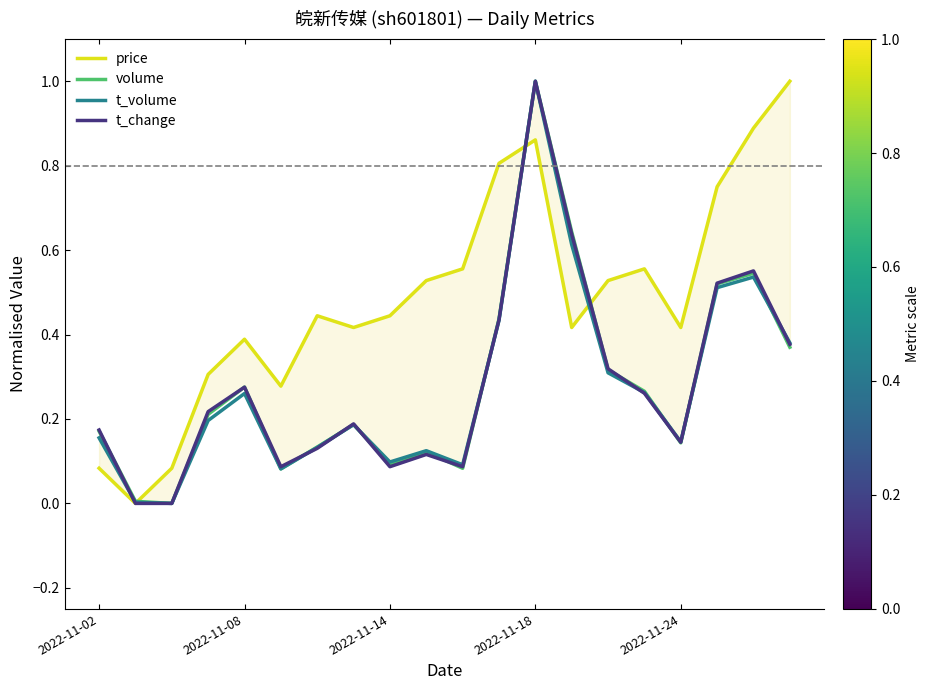

What is the spread (max minus min) of values at 17?

0.2